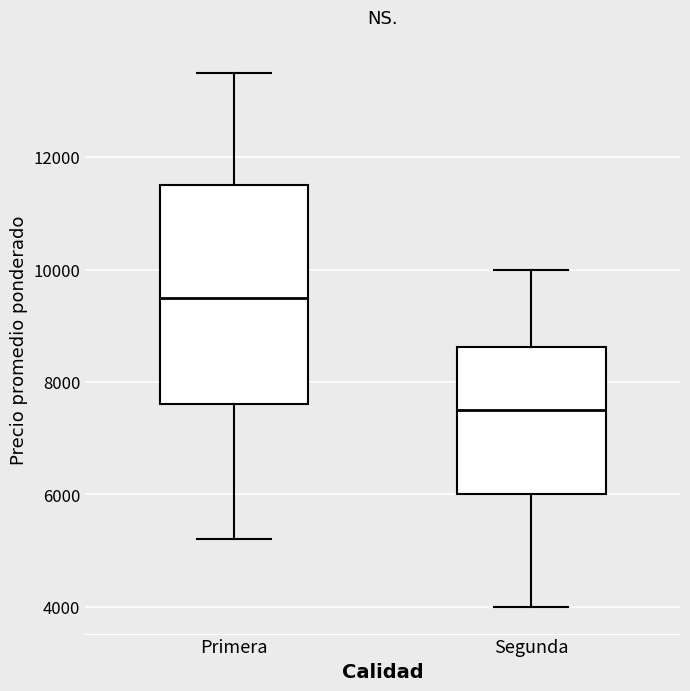

Where is the lower edge of the box for Segunda on the y-axis? The values are not printed on the chart, so give them approximately, as read against the axis.

6000